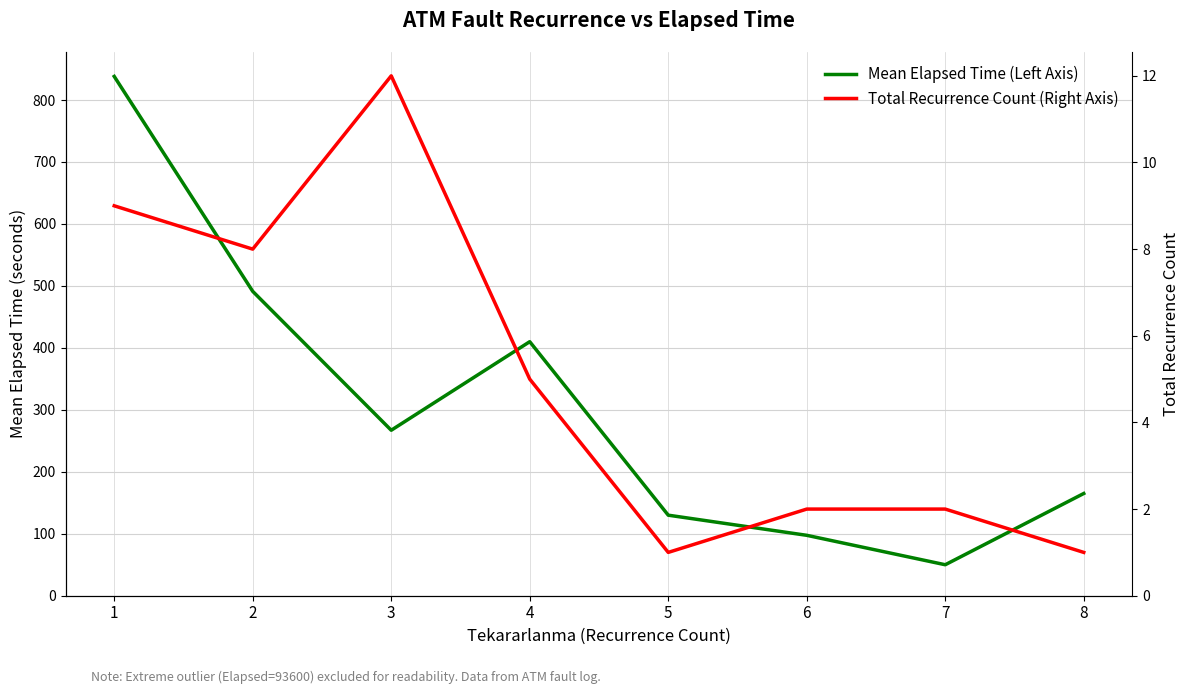

At which label does Total Recurrence Count (Right Axis) reach its minimum?

5